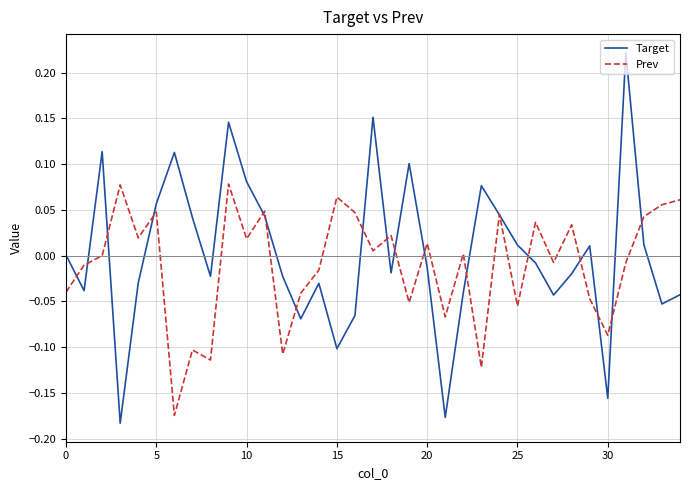

Which series has the widest spread of values?

Target